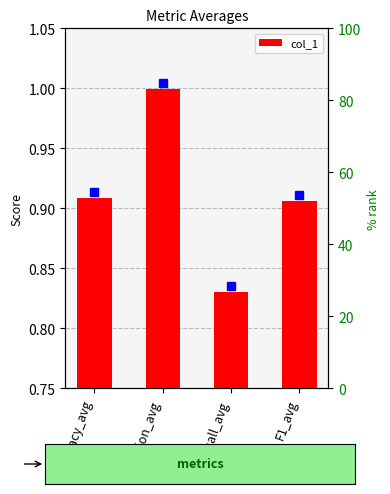

List the labels in order of value, largest first.

precision_avg, accuracy_avg, F1_avg, recall_avg